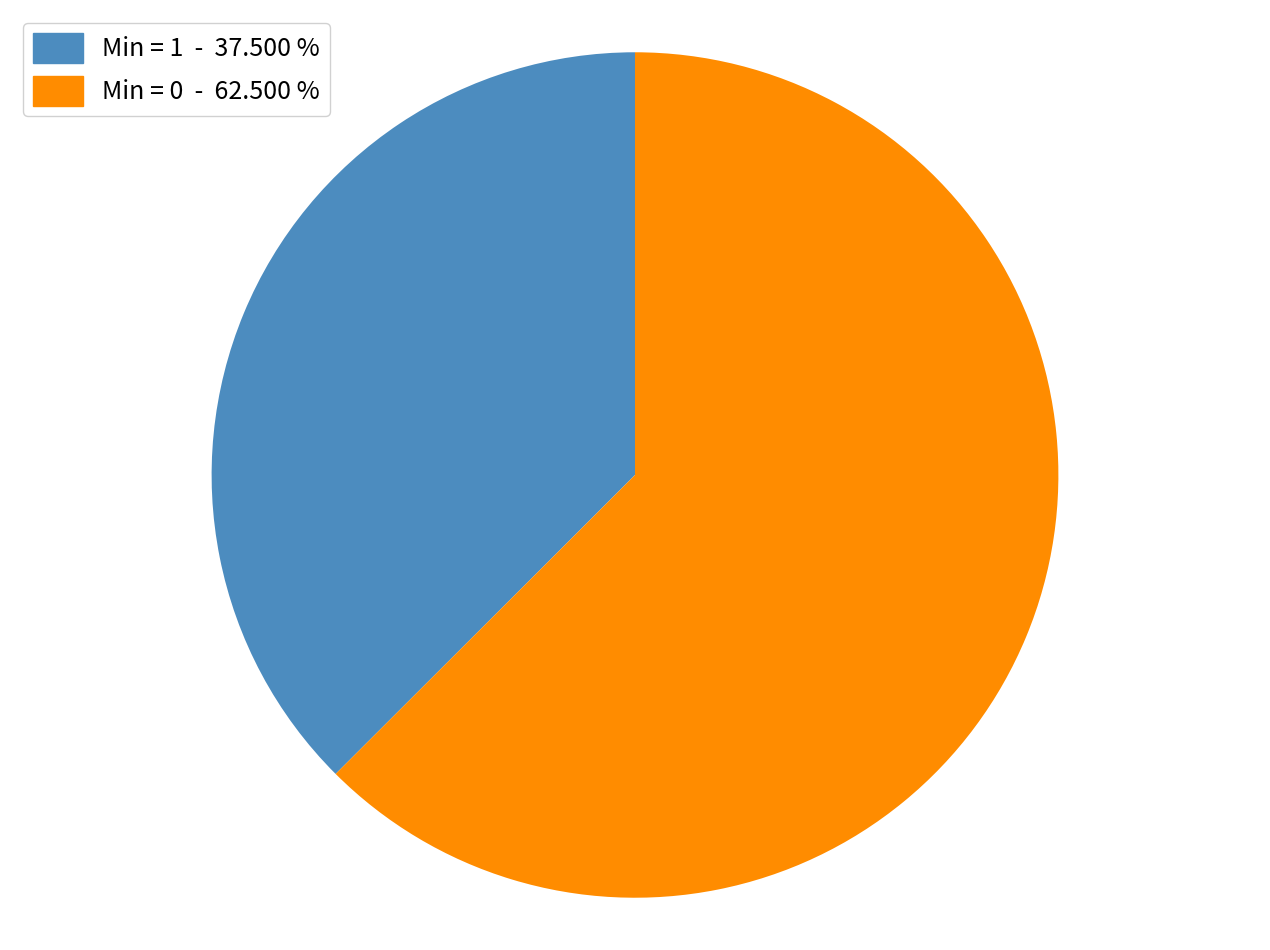

Is there a majority slice in this chart?

Yes